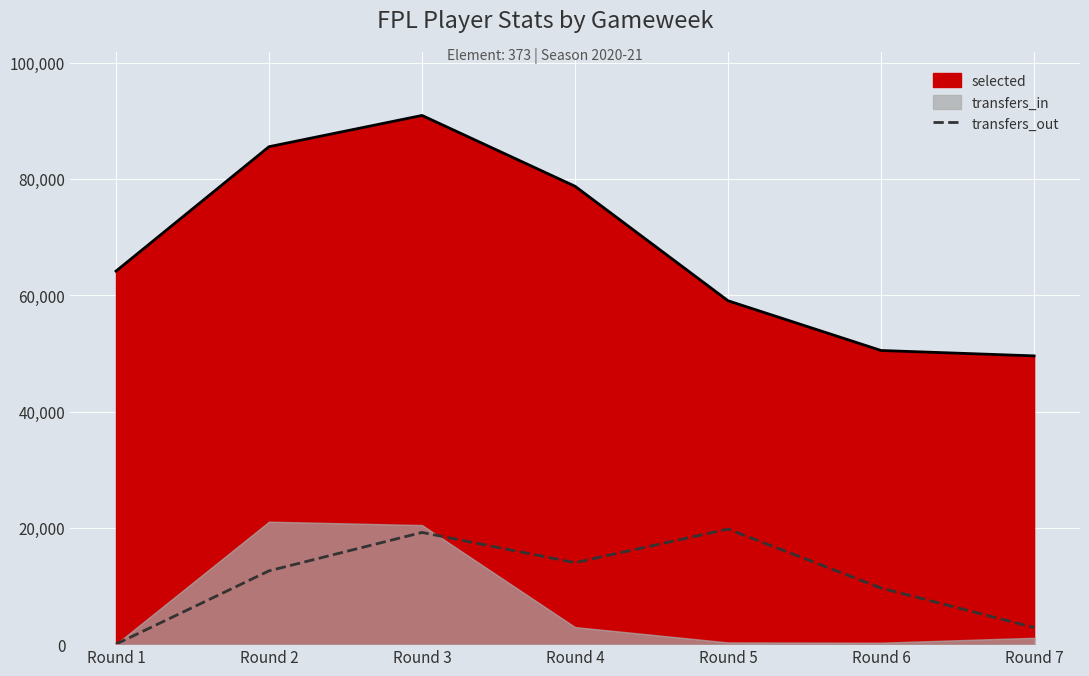

True or false: selected (line) has a value of 74572 at Round 7.

False